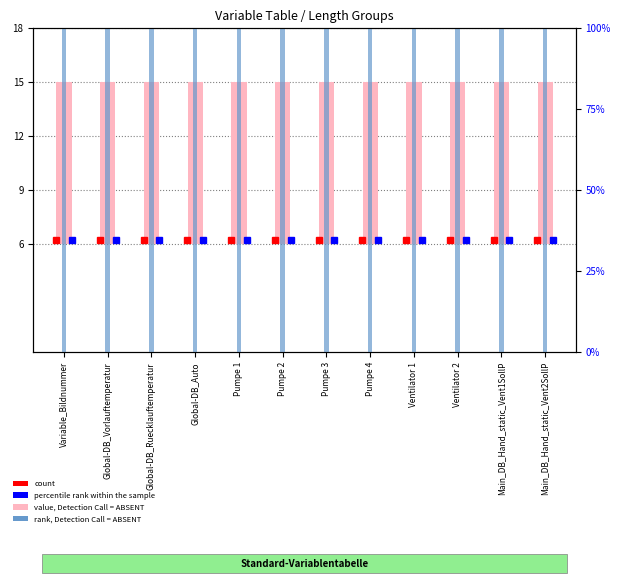

List the labels in order of value, Detection Call = ABSENT value, smallest first.

Variable_Bildnummer, Global-DB_Vorlauftemperatur, Global-DB_Ruecklauftemperatur, Global-DB_Auto, Pumpe 1, Pumpe 2, Pumpe 3, Pumpe 4, Ventilator 1, Ventilator 2, Main_DB_Hand_static_Vent1SollP, Main_DB_Hand_static_Vent2SollP